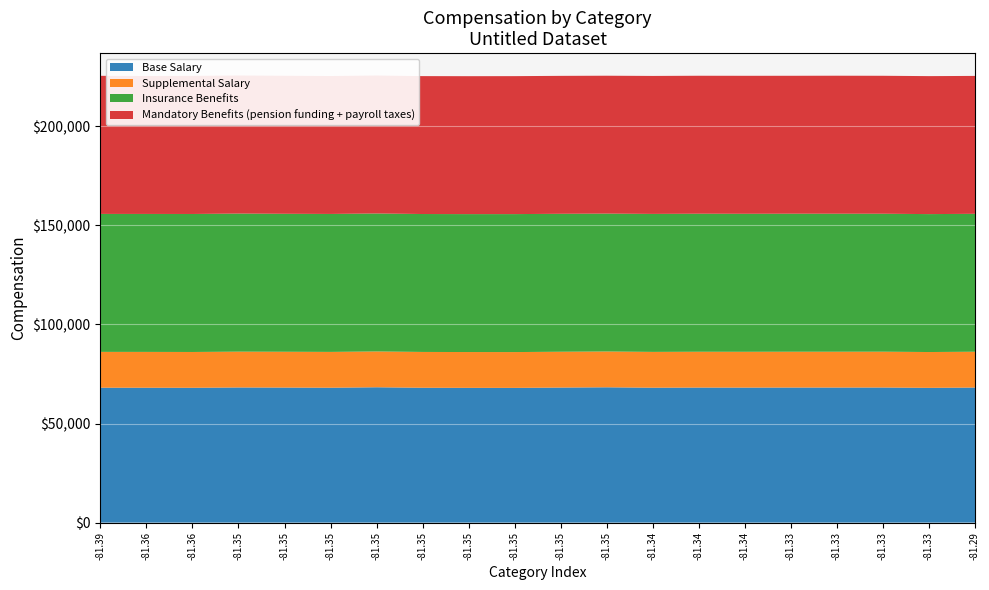

Reading left to right, what are all the values shown in this chart?

Base Salary: 30.3	22.3	15.0	10.8	8.6	8.2	7.7	7.3	7.0	6.8	6.7	6.6	6.6	6.5	6.5	30.2	22.2	15.0	10.8	6.5
Supplemental Salary: 8.6	8.2	7.7	7.3	7.0	6.8	6.7	6.6	6.6	6.5	6.5	6.6	6.5	6.5	6.6	8.6	8.2	7.7	7.3	6.5
Insurance Benefits: 7.0	6.8	6.7	6.6	6.6	6.5	6.5	6.6	6.5	6.5	6.6	6.6	6.7	6.6	6.6	7.0	6.8	6.7	6.6	6.5
Mandatory Benefits (pension funding + payroll taxes): 6.8	6.7	6.6	6.6	6.5	6.5	6.6	6.5	6.5	6.6	6.6	6.7	6.6	6.6	6.5	6.8	6.7	6.6	6.6	6.5